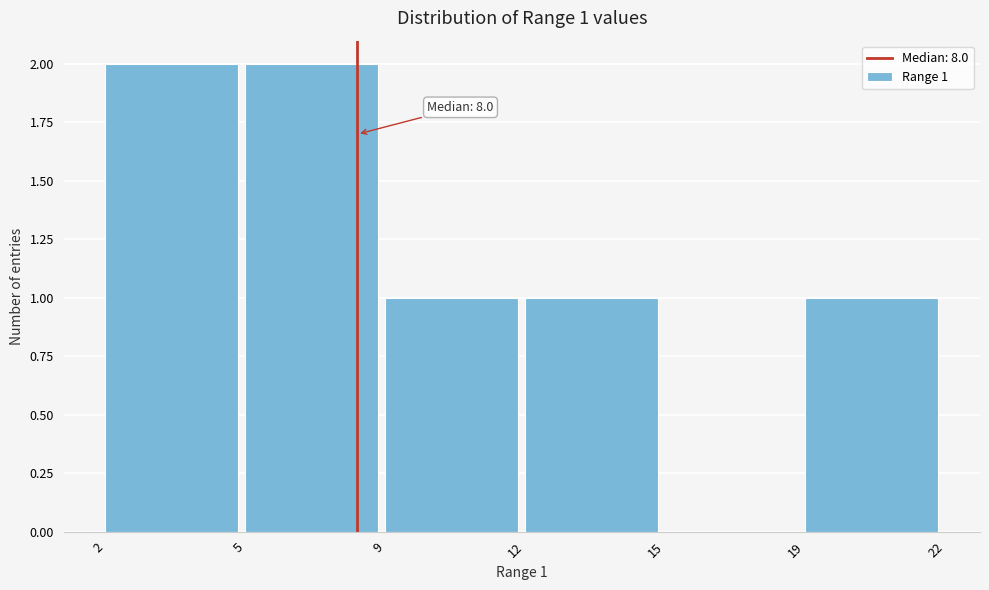

Reading left to right, extract all data points from this chart.

2=2	5=2	9=1	12=1	15=0	19=1